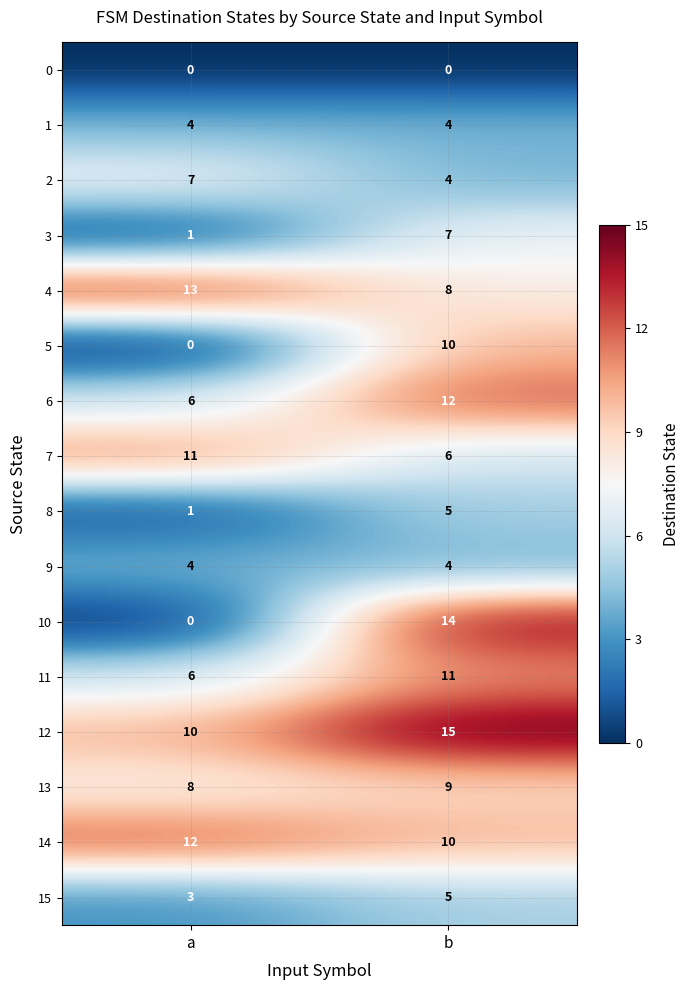

Rank the categories by 3 value from lowest to highest.

a, b